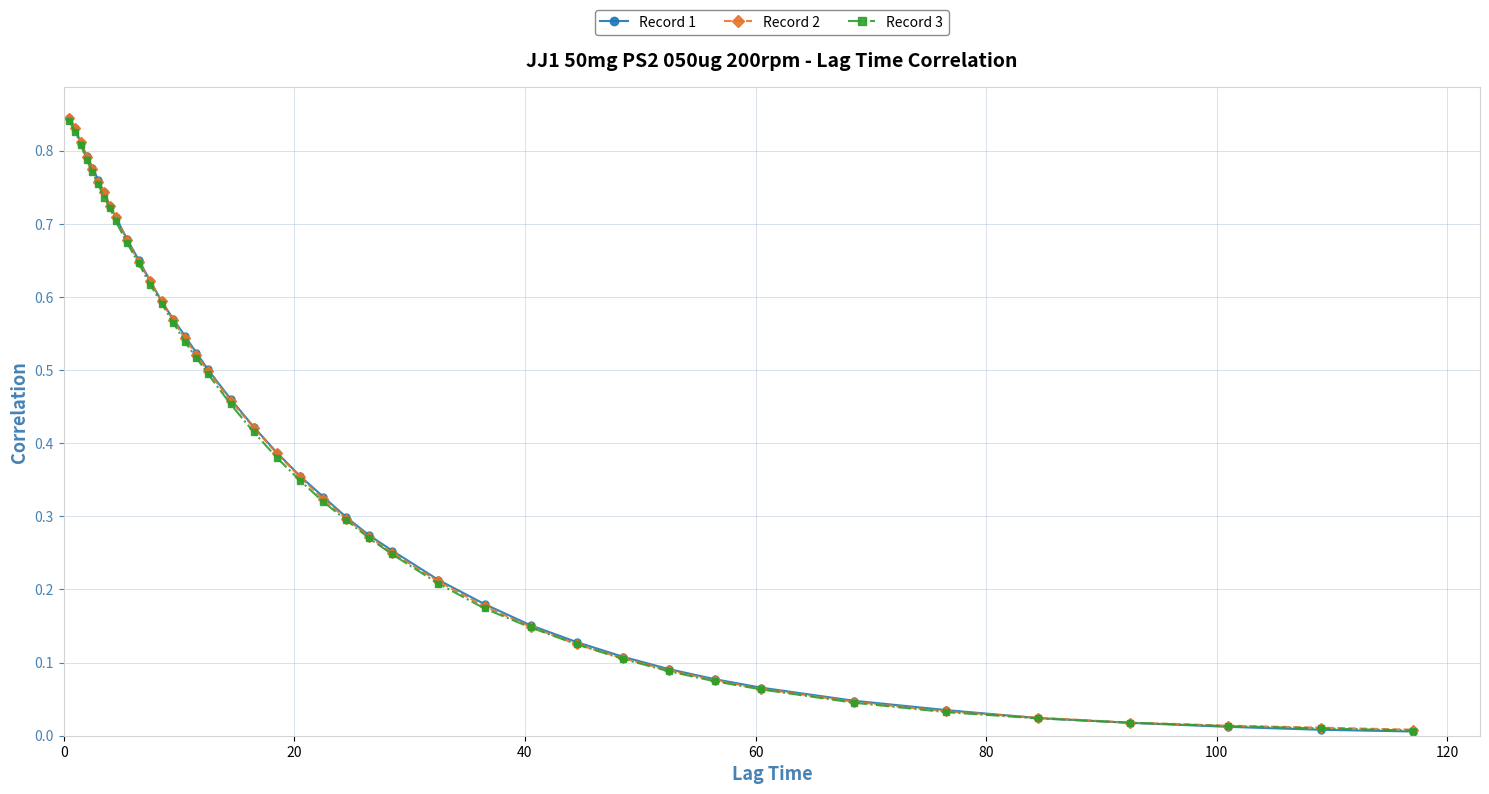

List the series in order of their peak value, lowest first.

Record 3, Record 1, Record 2